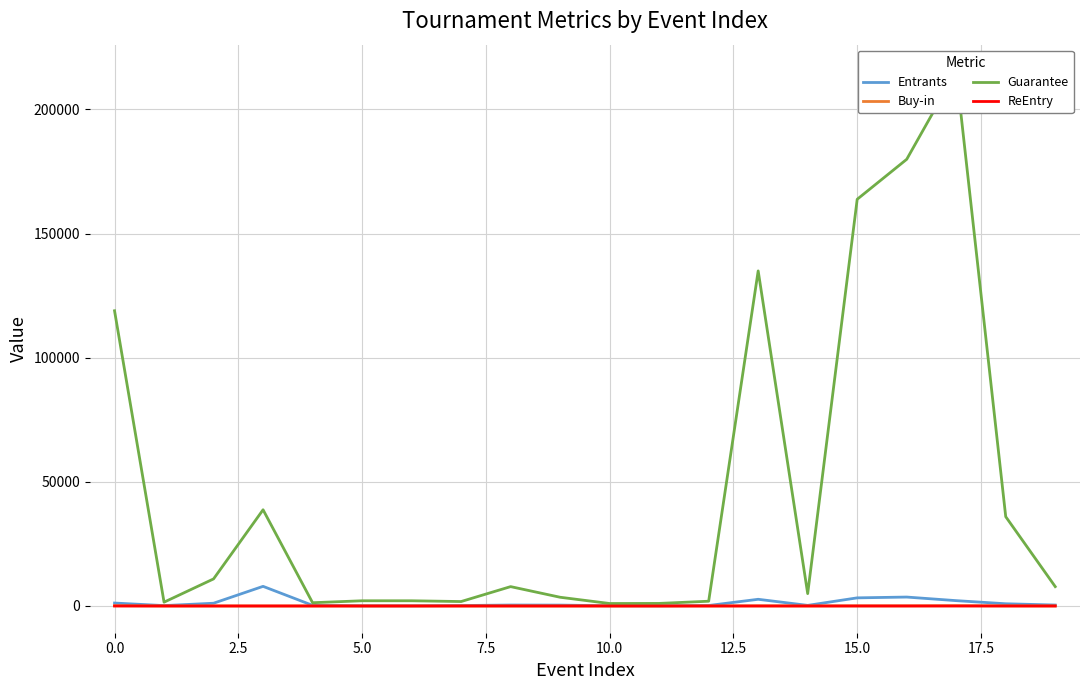

What is the value of the Guarantee point at the 13th from the left?

1921.0